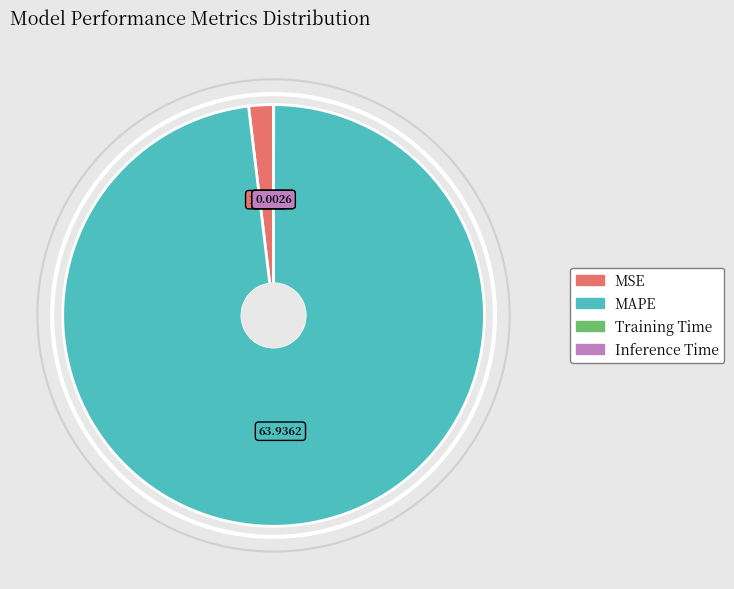

Is the sum of MSE and MAPE greater than half?

Yes